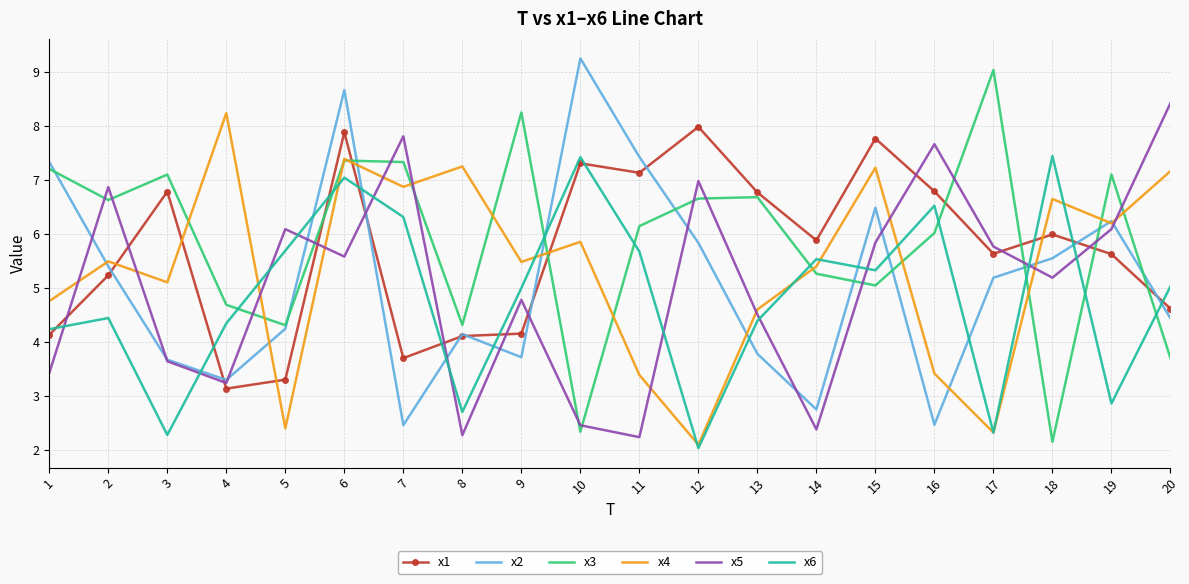

What is the spread (max minus min) of values at 14?

3.5